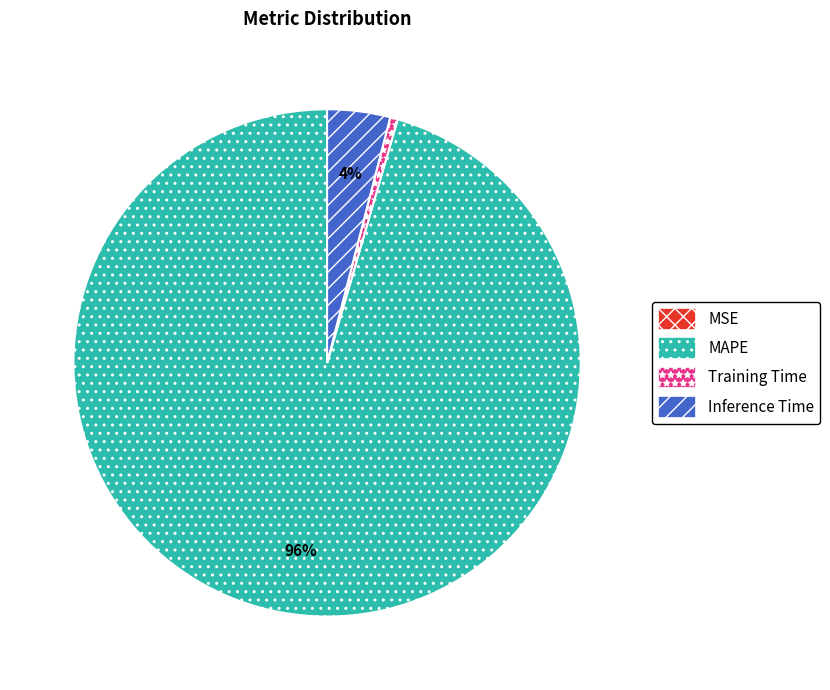

To the nearest percent, what is the average slice percentage?

25%